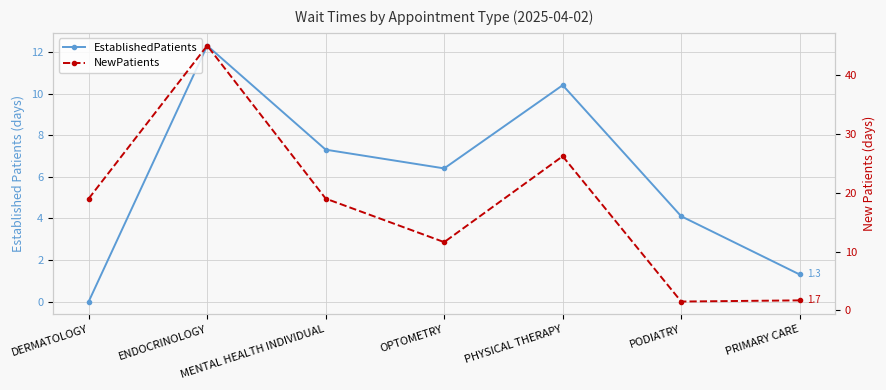

Where does the NewPatients series first go above 19?

ENDOCRINOLOGY